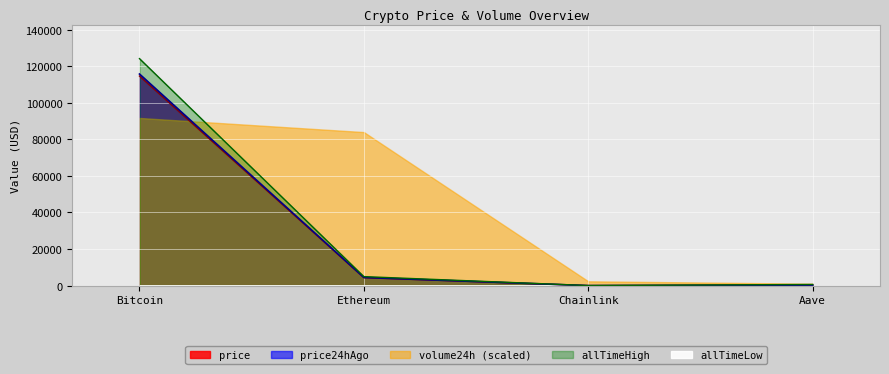

What is the smallest value displayed?

22.5